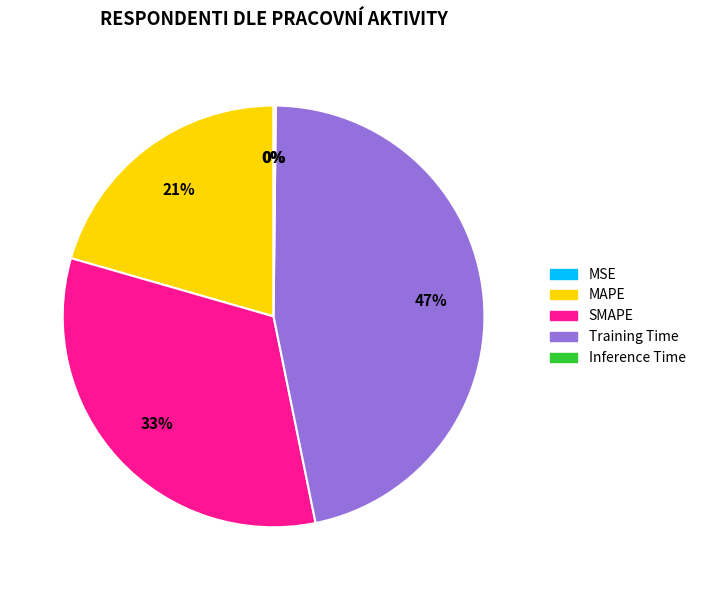

What percentage is the Training Time slice, to the nearest percent?

47%